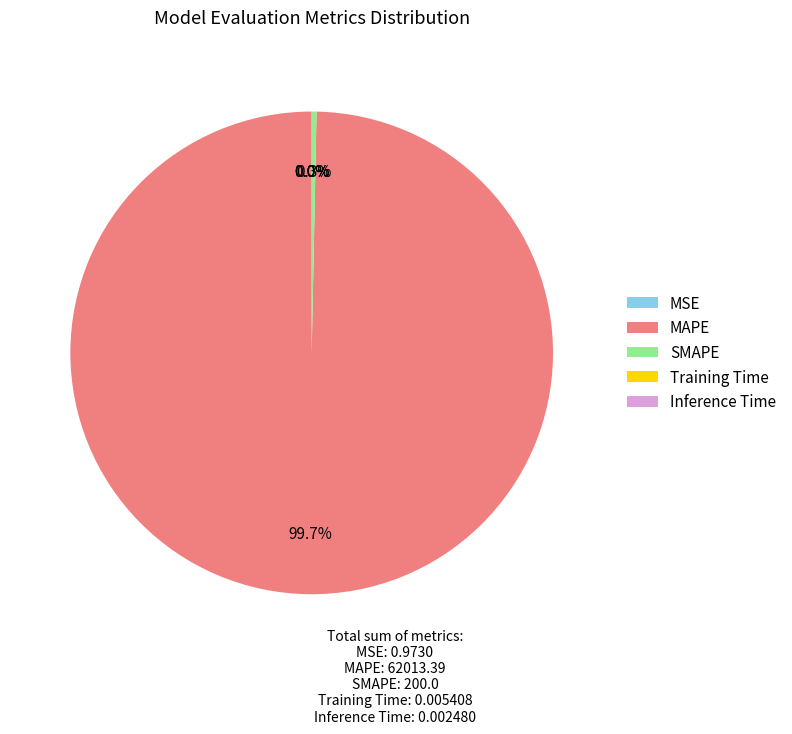

Does MAPE account for over 50% of the chart?

Yes